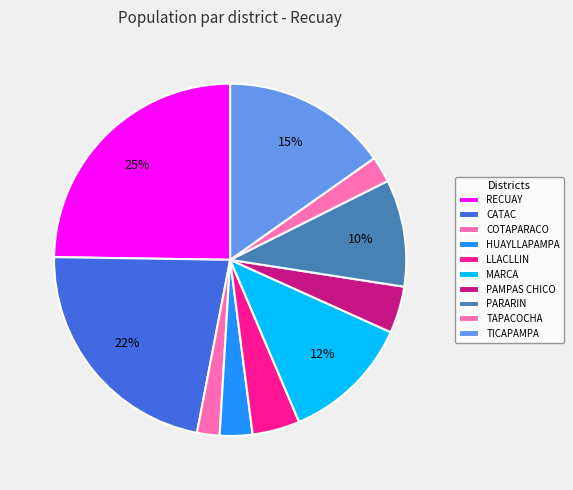

What is the change in value from TAPACOCHA to TICAPAMPA?

+2299